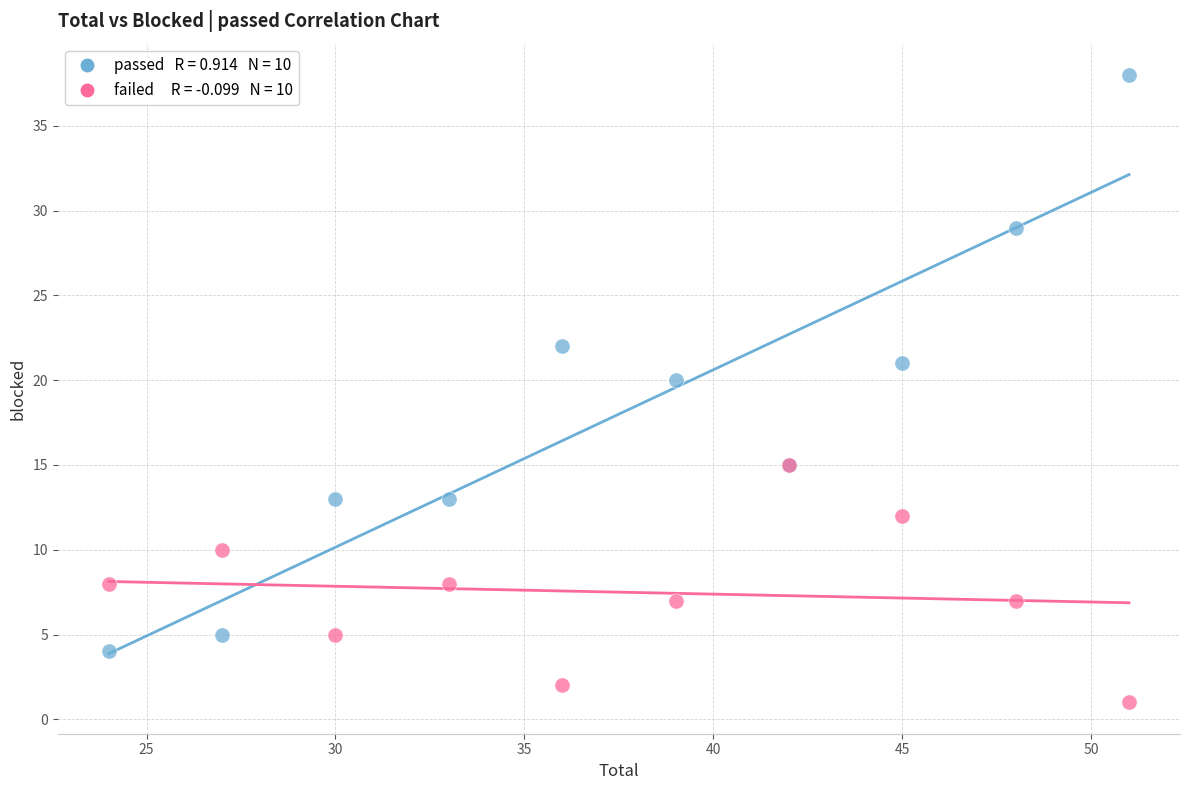

Across all series, what Y value is closest to 19?

20